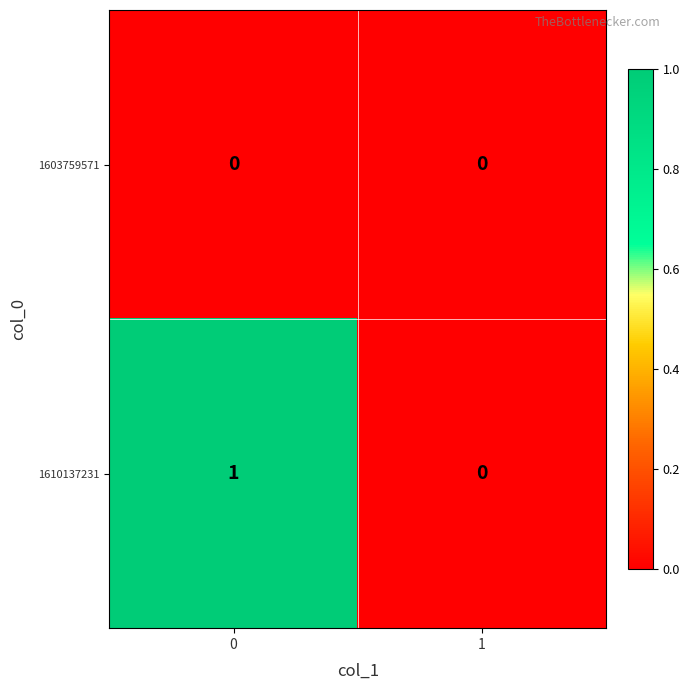

Which series changed the most between 0 and 1?

1610137231